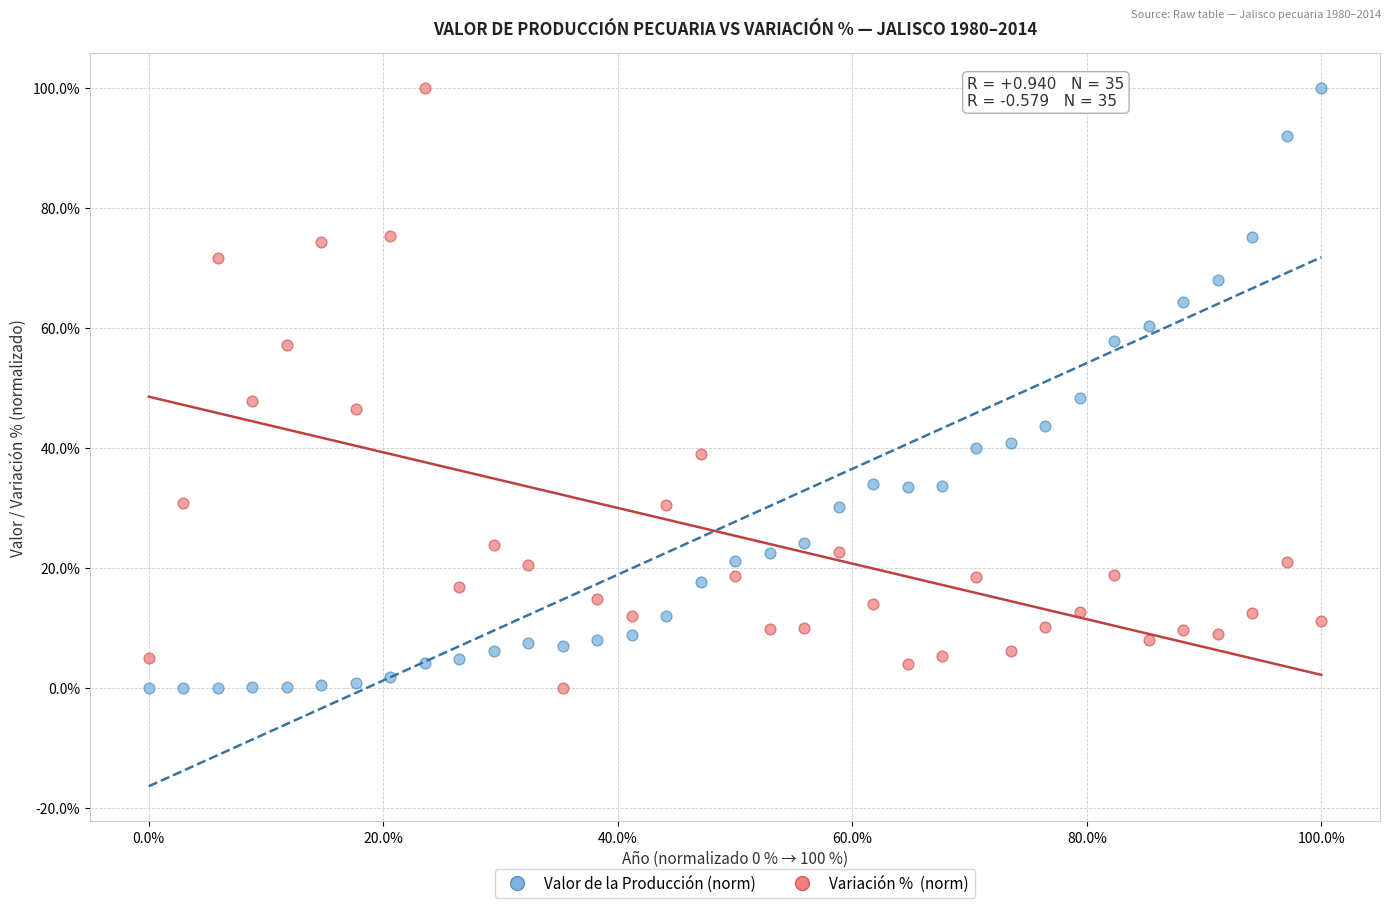

What are all the series names shown in the legend?

Valor de la Producción (norm), Variación % (norm)